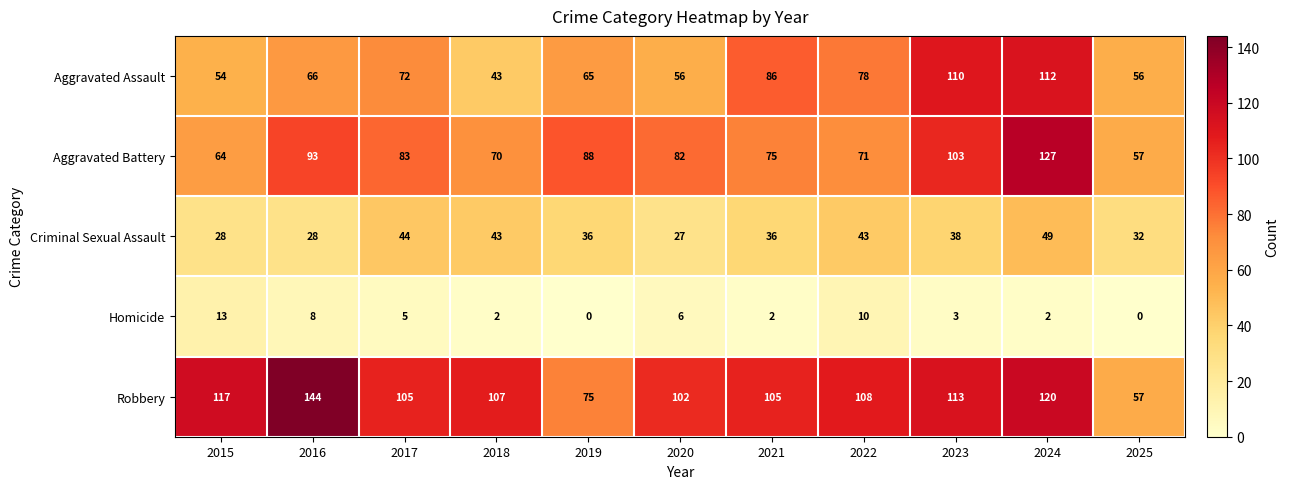

What is the difference between the Criminal Sexual Assault values at 2016 and 2018?

15